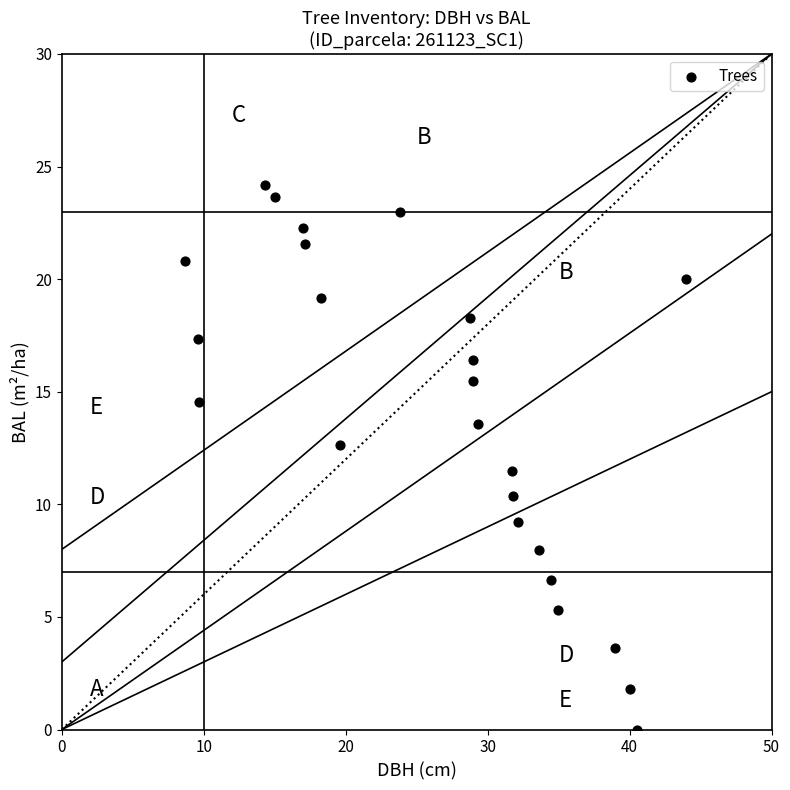

What is the range of Y values (max minus min)?

24.2